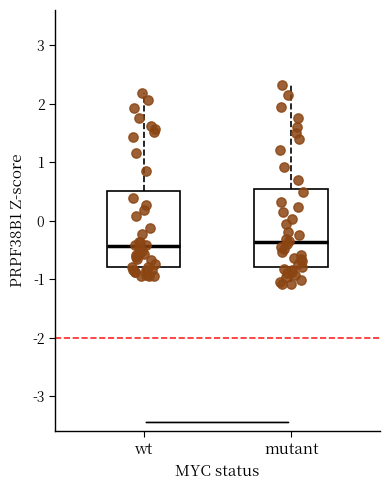

Reading left to right, transcribe this box plot: for each box, give where its median line is, the range the box spans, and where its two whiskers end, as read against the y-axis. The values are not printed on the chart, so give them approximately, as read against the axis.

wt: median -0.4, box -0.8 to 0.5, whiskers -0.9 to 2.2
mutant: median -0.4, box -0.8 to 0.5, whiskers -1.1 to 2.3